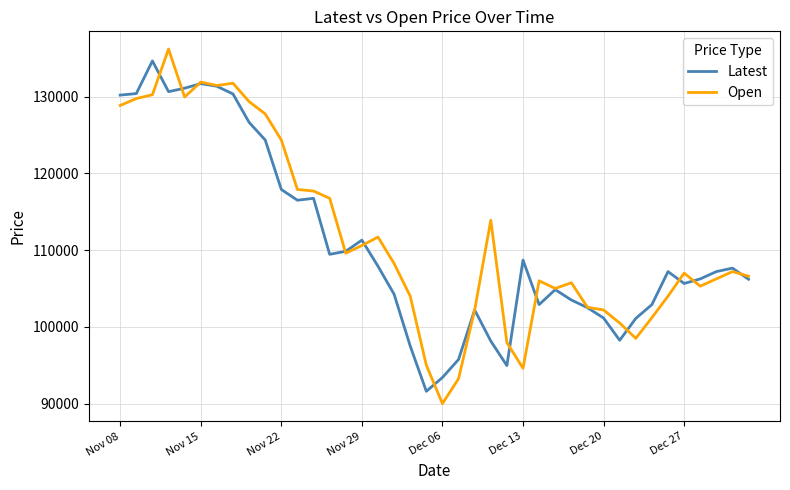

What is the highest value of the Latest series?

134650